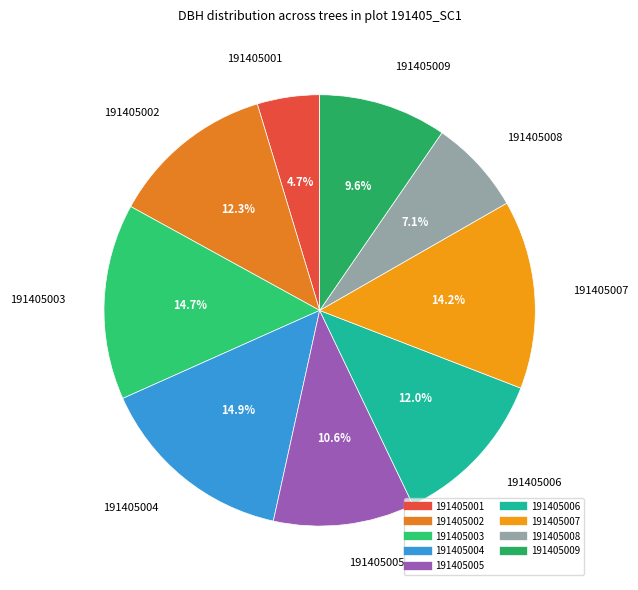

Does 191405009 account for over 50% of the chart?

No